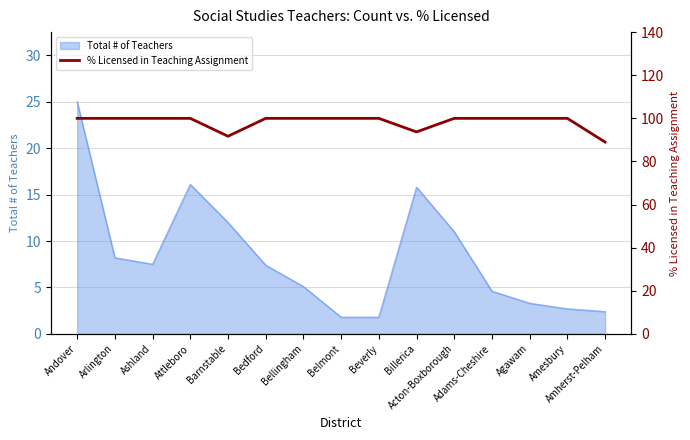

Is it true that the value at Belmont is 100.0?

True